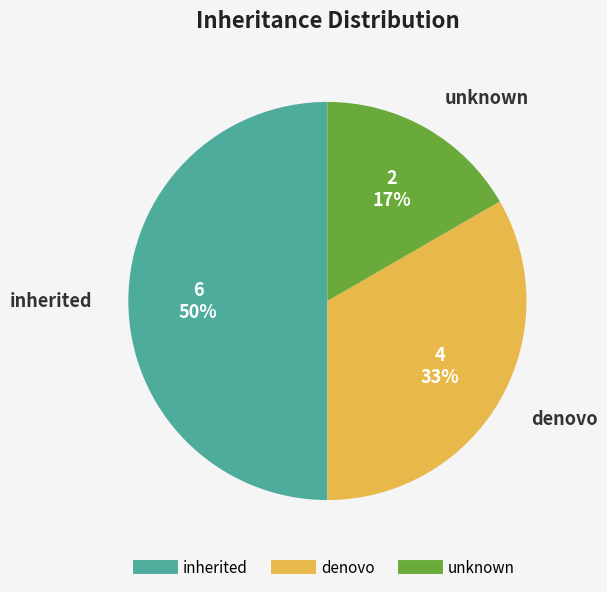

Which category has the smallest portion of the pie?

unknown